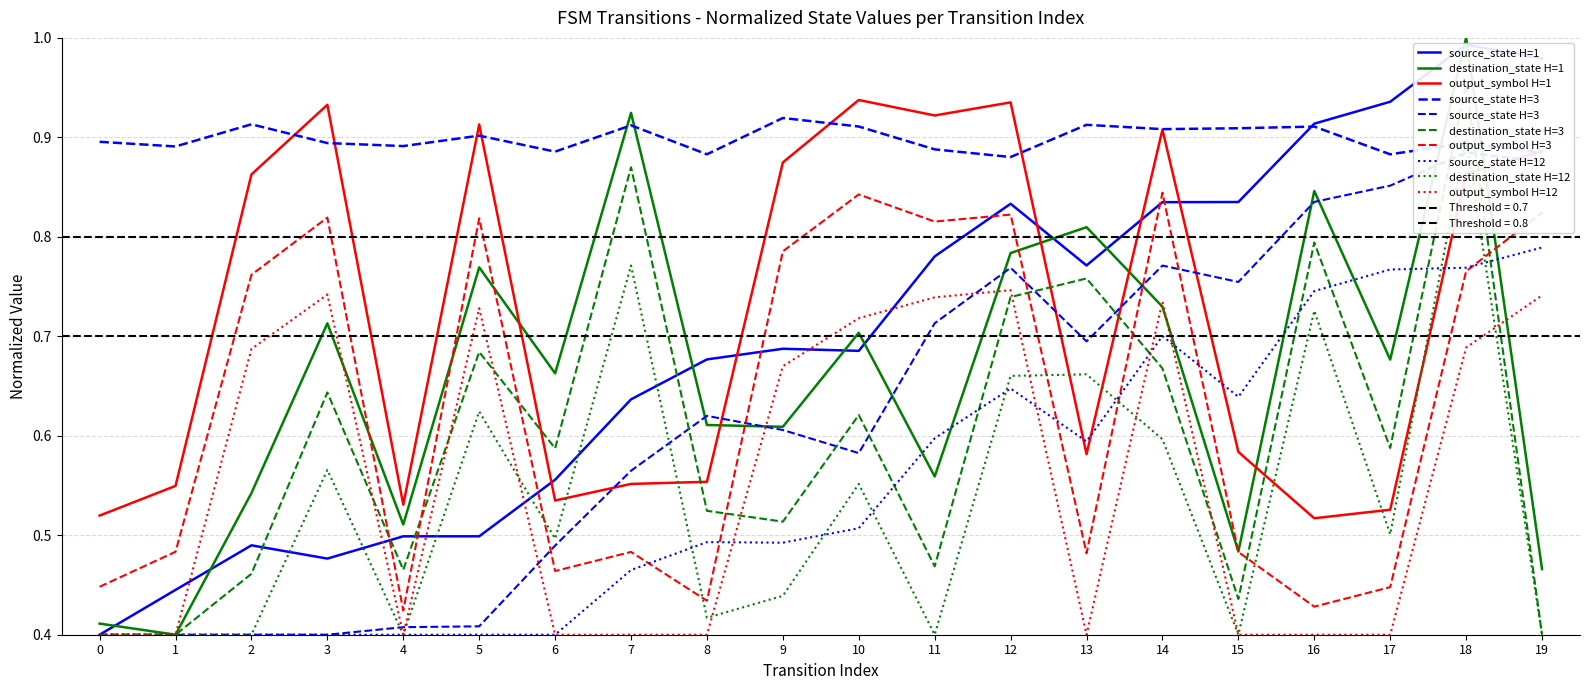

True or false: source_state and output_symbol intersect in this chart.

True